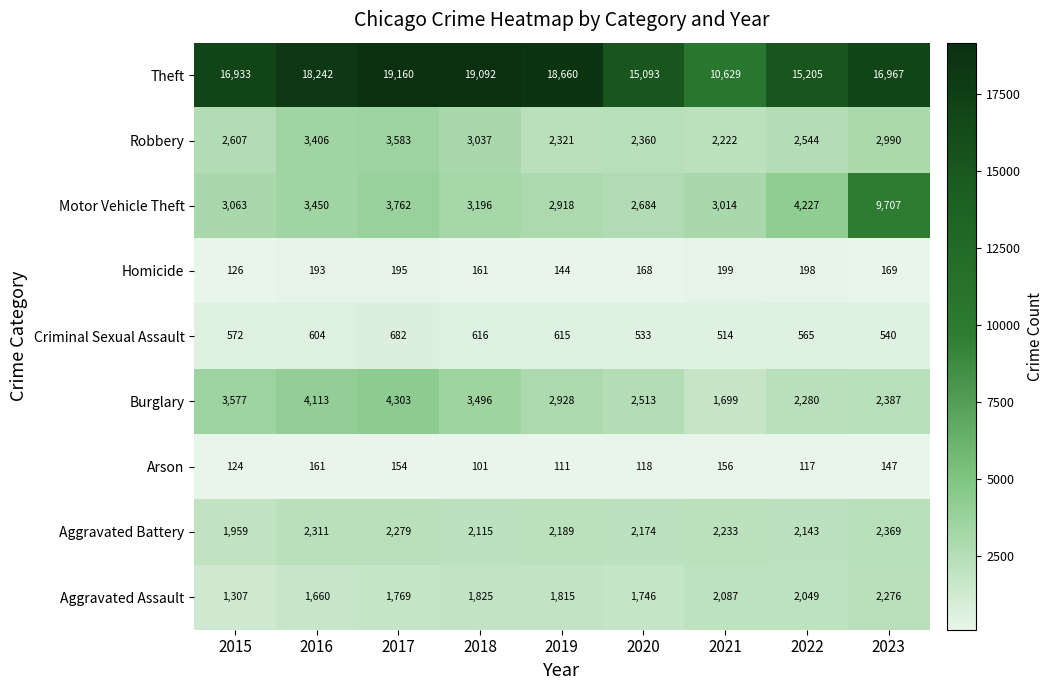

The Theft series shows 16967 at 2023. True or false?

True